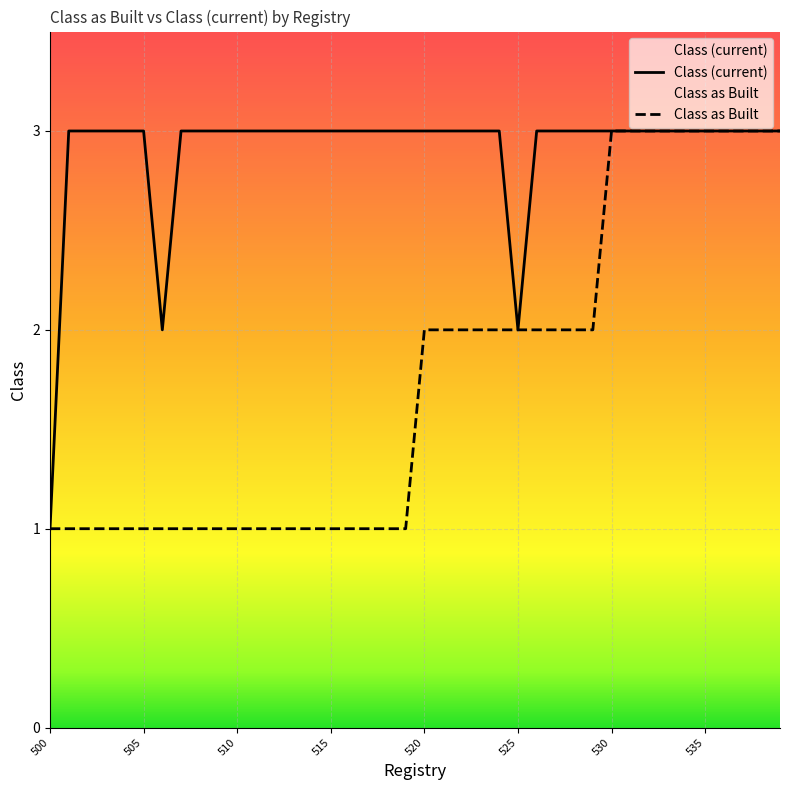

Which series has the largest total across all categories?

Class (current)